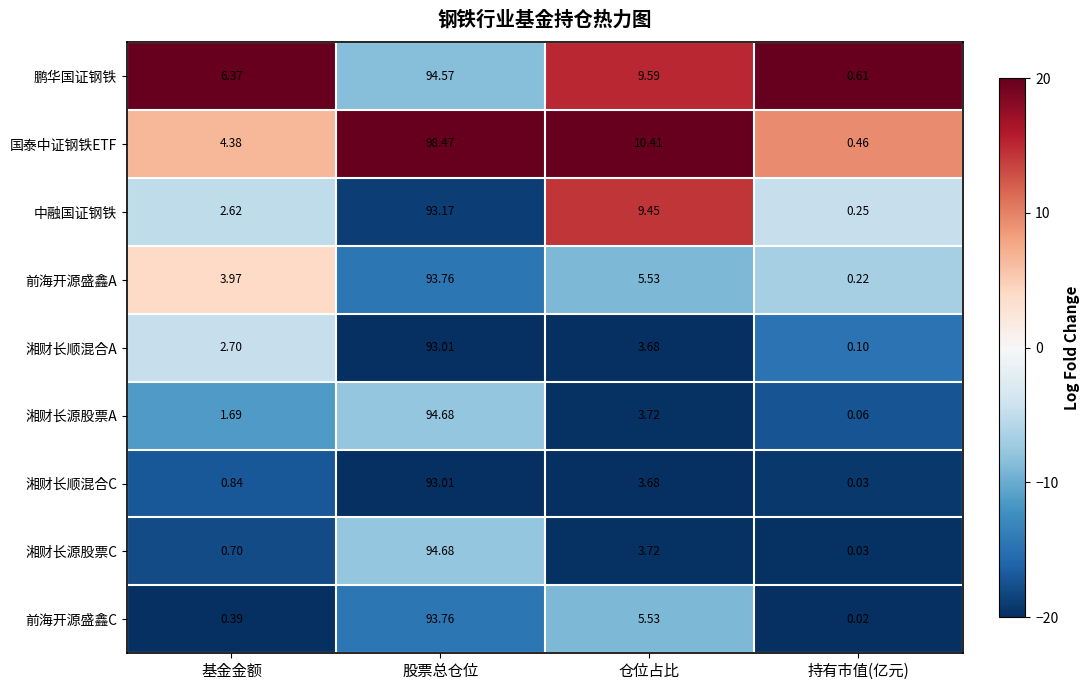

Rank the categories by 湘财长源股票A value from lowest to highest.

持有市值(亿元), 基金金额, 仓位占比, 股票总仓位